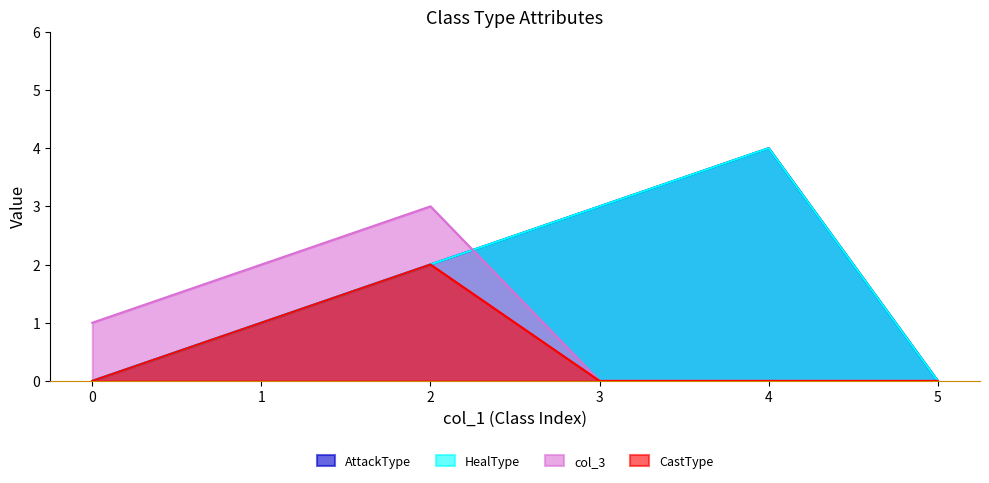

At how many categories does at least one series exceed 3?

1